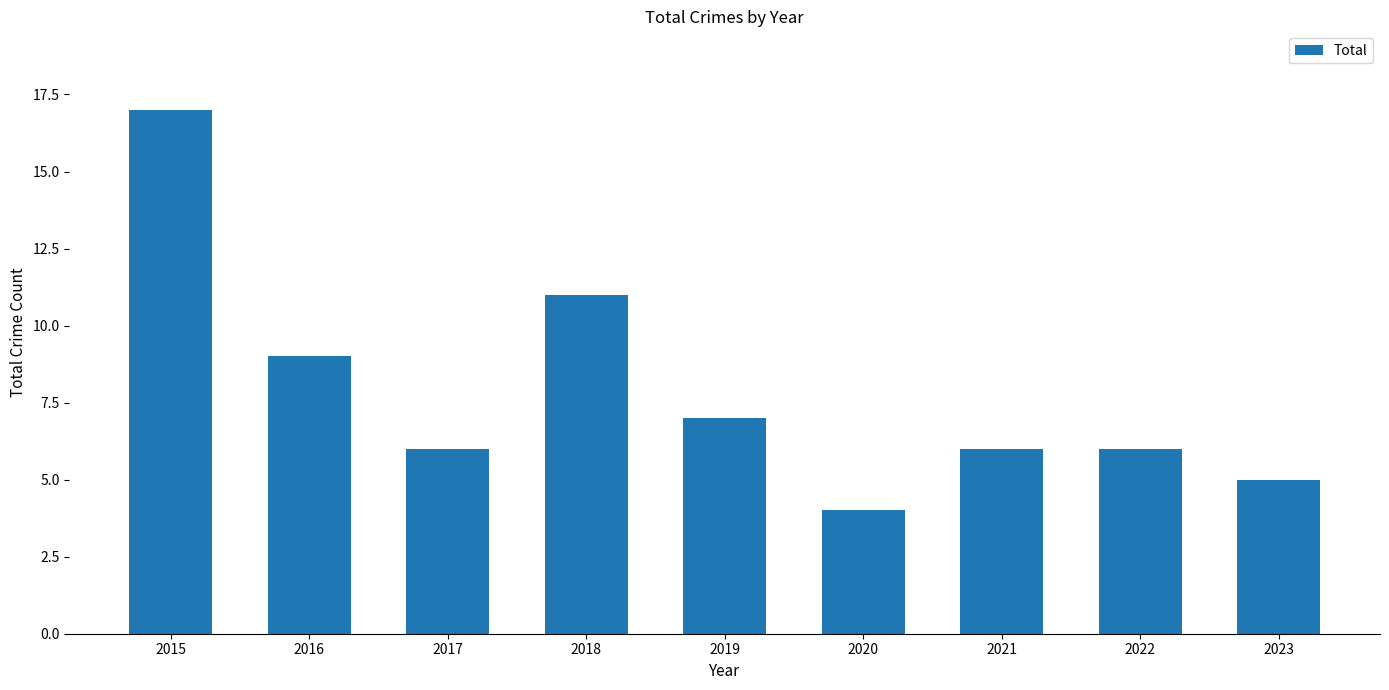

Reading left to right, extract all data points from this chart.

2015=17	2016=9	2017=6	2018=11	2019=7	2020=4	2021=6	2022=6	2023=5